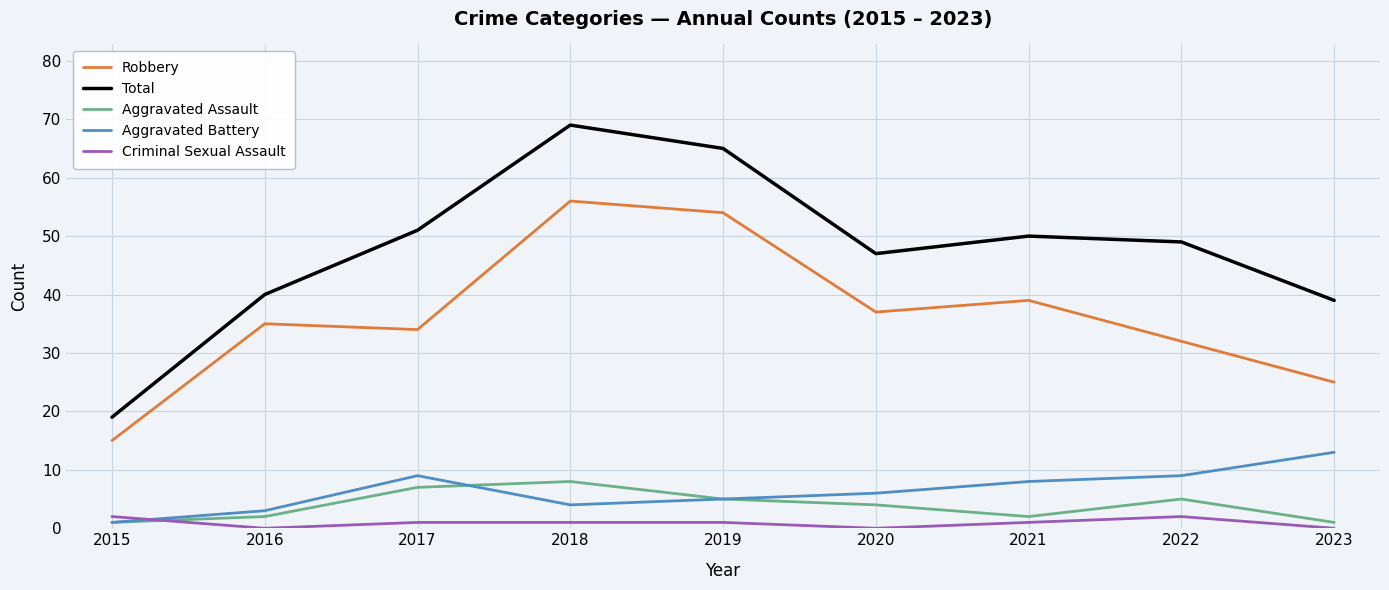

What is the difference between the highest and lowest values at 2022?

47